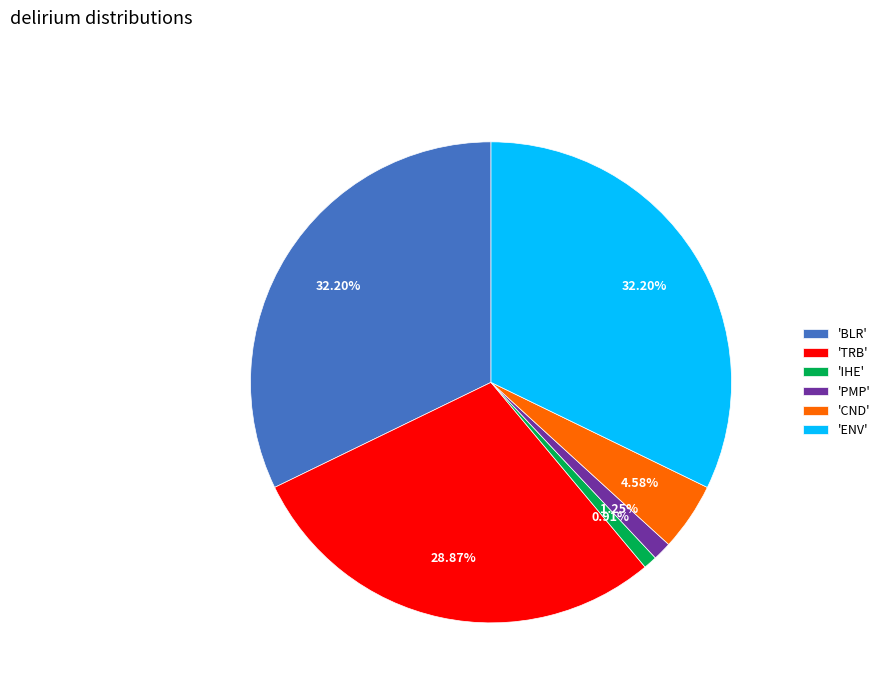

Does 'CND' represent more than half of the total?

No